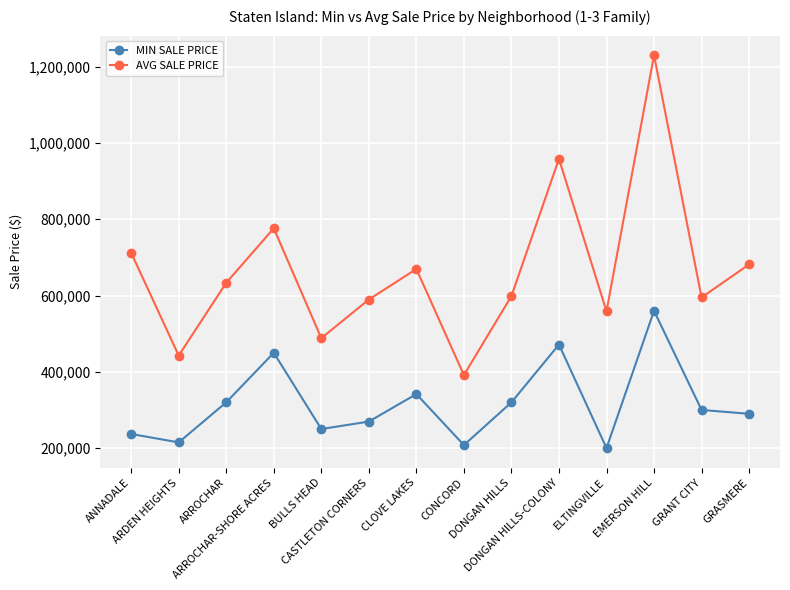

True or false: MIN SALE PRICE and AVG SALE PRICE cross at least once.

False